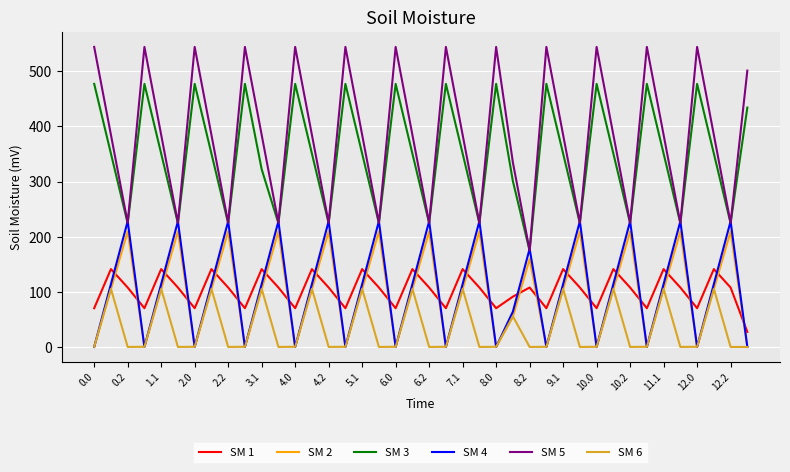

True or false: SM 4 has more than 2 interior local peaks.

True